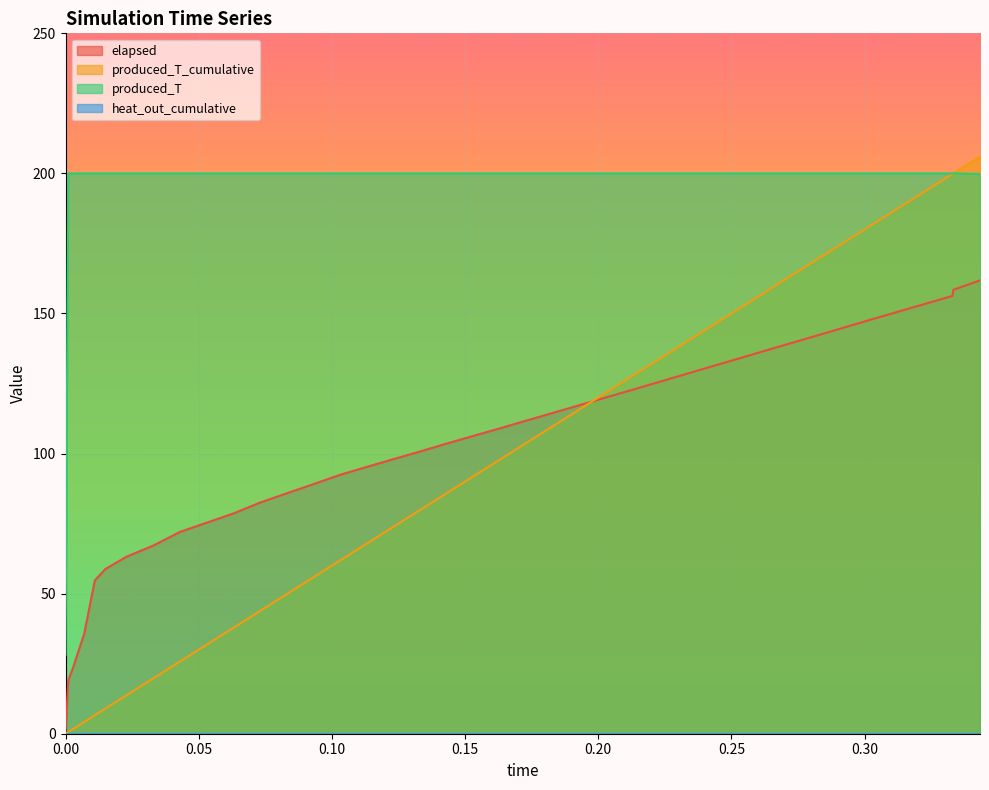

Reading left to right, transcribe all the data shown in this chart.

elapsed: 0=0.0	0.001=18.9	0.003=24.1	0.007=35.6	0.011=54.7	0.015=58.8	0.023=63.2	0.033=67.2	0.043=72.0	0.053=75.3	0.063=78.6	0.073=82.5	0.083=85.8	0.093=89.1	0.103=92.4	0.113=95.2	0.123=98.0	0.133=100.7	0.143=103.5	0.153=106.3	0.163=109.0	0.173=111.8	0.183=114.5	0.193=117.3	0.203=120.1	0.213=122.8	0.223=125.6	0.233=128.4	0.243=131.2	0.253=134.0	0.263=136.8	0.273=139.6	0.283=142.4	0.293=145.2	0.303=148.0	0.313=150.8	0.323=153.5	0.333=156.3	0.3333=158.4	0.3433=161.8
produced_T_cumulative: 0=0.0	0.001=0.6	0.003=1.8	0.007=4.2	0.011=6.6	0.015=9.0	0.023=13.8	0.033=19.8	0.043=25.8	0.053=31.8	0.063=37.8	0.073=43.8	0.083=49.8	0.093=55.8	0.103=61.8	0.113=67.8	0.123=73.8	0.133=79.8	0.143=85.8	0.153=91.8	0.163=97.8	0.173=103.8	0.183=109.8	0.193=115.8	0.203=121.8	0.213=127.8	0.223=133.8	0.233=139.8	0.243=145.8	0.253=151.8	0.263=157.8	0.273=163.8	0.283=169.8	0.293=175.8	0.303=181.8	0.313=187.8	0.323=193.8	0.333=199.8	0.3333=200.0	0.3433=206.0
produced_T: 0=28.2	0.001=200.0	0.003=200.0	0.007=200.0	0.011=200.0	0.015=200.0	0.023=200.0	0.033=200.0	0.043=200.0	0.053=200.0	0.063=200.0	0.073=200.0	0.083=200.0	0.093=200.0	0.103=200.0	0.113=200.0	0.123=200.0	0.133=200.0	0.143=200.0	0.153=200.0	0.163=200.0	0.173=200.0	0.183=200.0	0.193=200.0	0.203=200.0	0.213=200.0	0.223=200.0	0.233=200.0	0.243=200.0	0.253=200.0	0.263=200.0	0.273=200.0	0.283=200.0	0.293=200.0	0.303=200.0	0.313=200.0	0.323=200.0	0.333=200.0	0.3333=200.0	0.3433=199.8